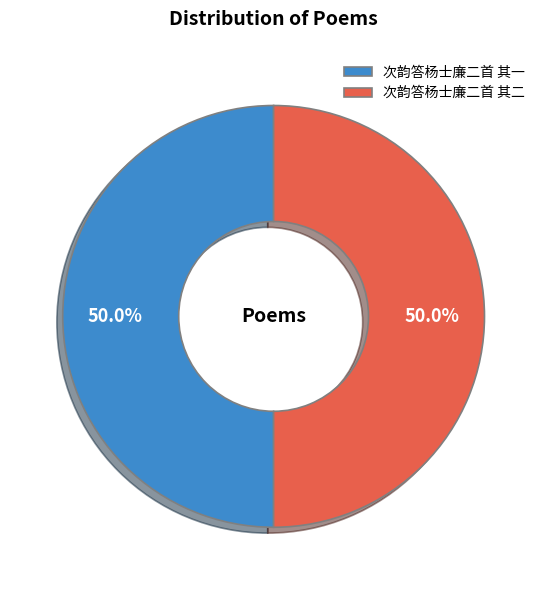

Do 次韵答杨士廉二首 其二 and 次韵答杨士廉二首 其一 together represent more than half of the pie?

Yes